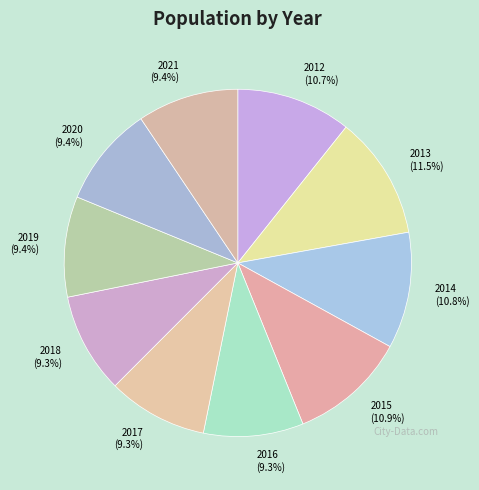

Is it true that 2017 is 9% of the pie?

True